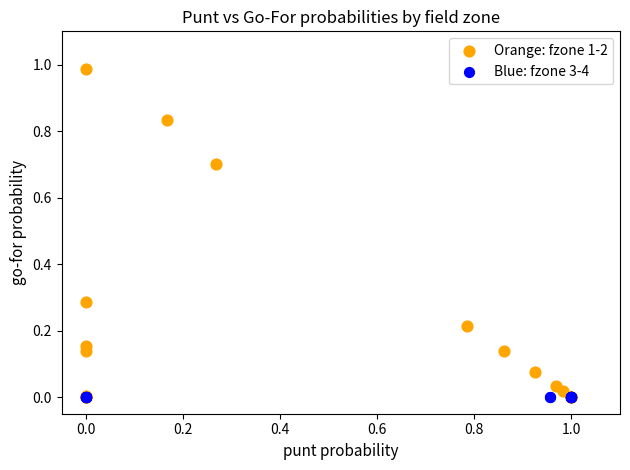

Which series has the largest Y range (max minus min)?

Orange: fzone 1-2